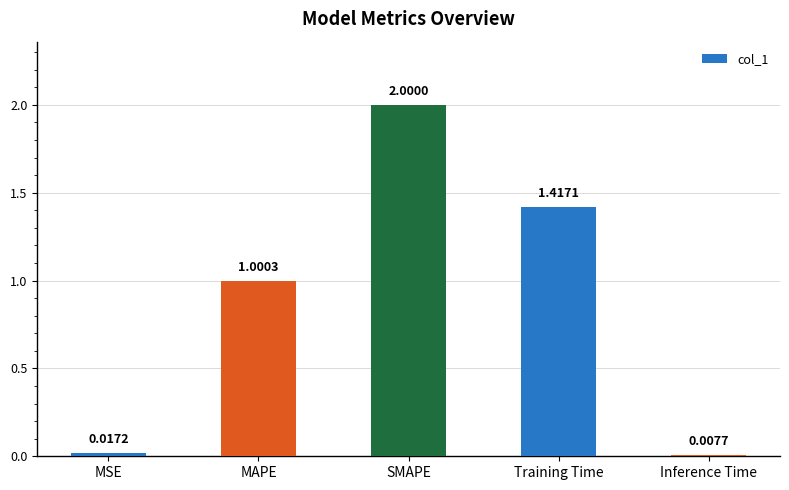

List the labels in order of value, smallest first.

Inference Time, MSE, MAPE, Training Time, SMAPE